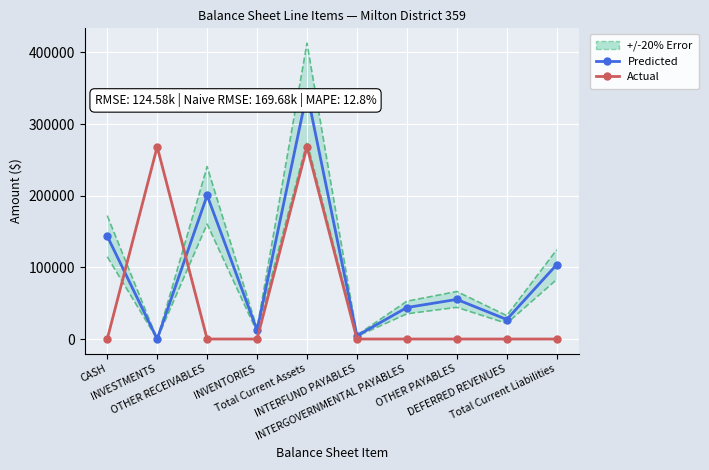

At how many categories does at least one series exceed 30148?

7